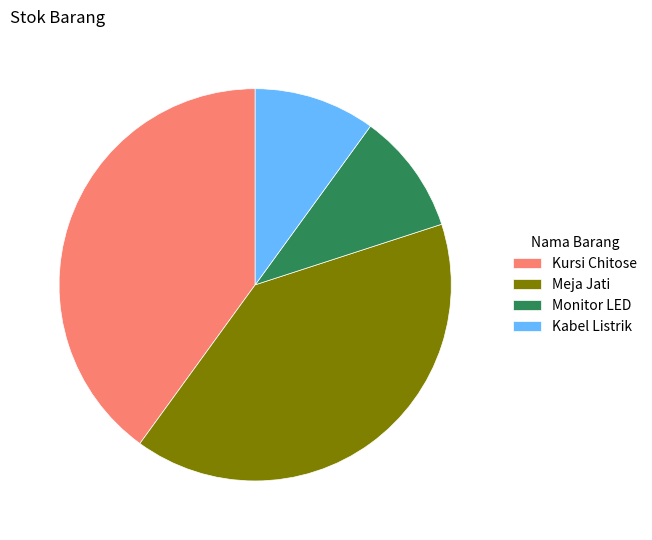

Is there a majority slice in this chart?

No